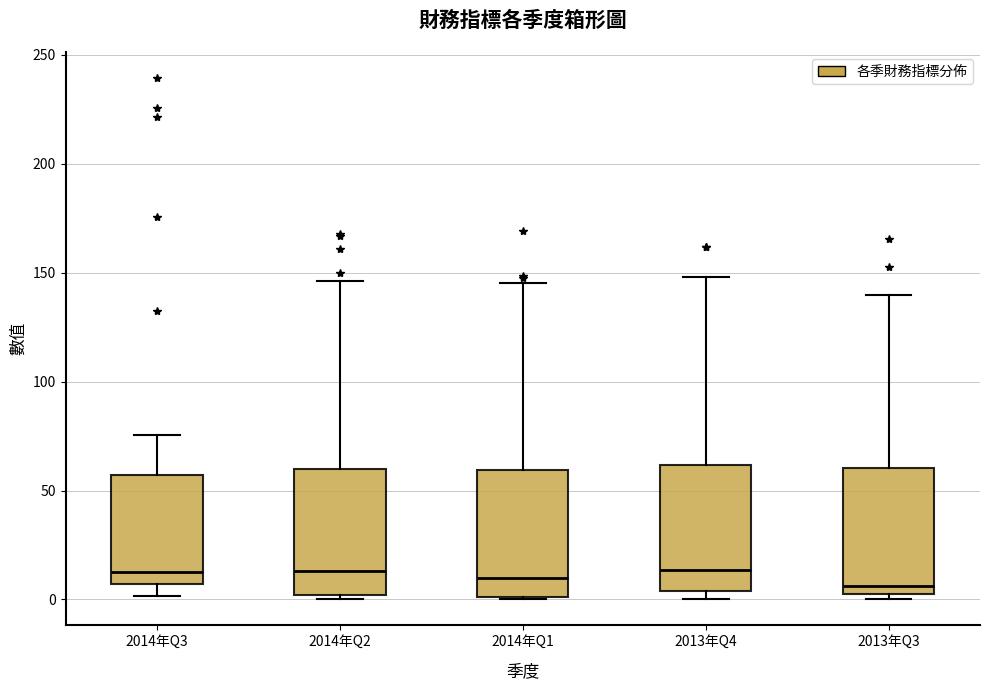

Where is the upper edge of the box for 2014年Q3 on the y-axis? The values are not printed on the chart, so give them approximately, as read against the axis.

55